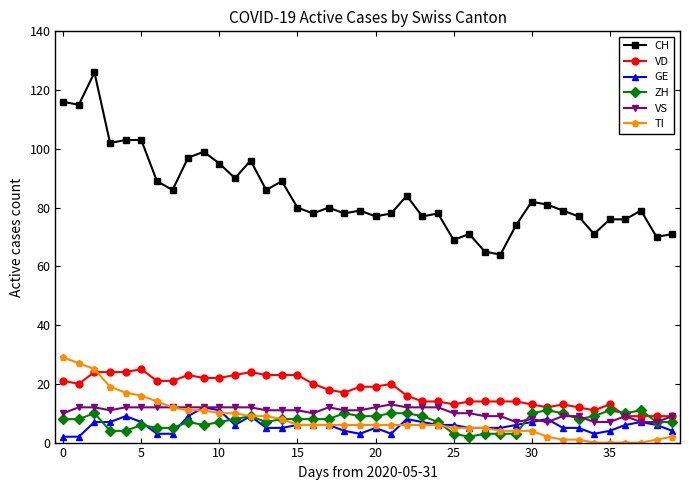

True or false: CH and ZH intersect in this chart.

False